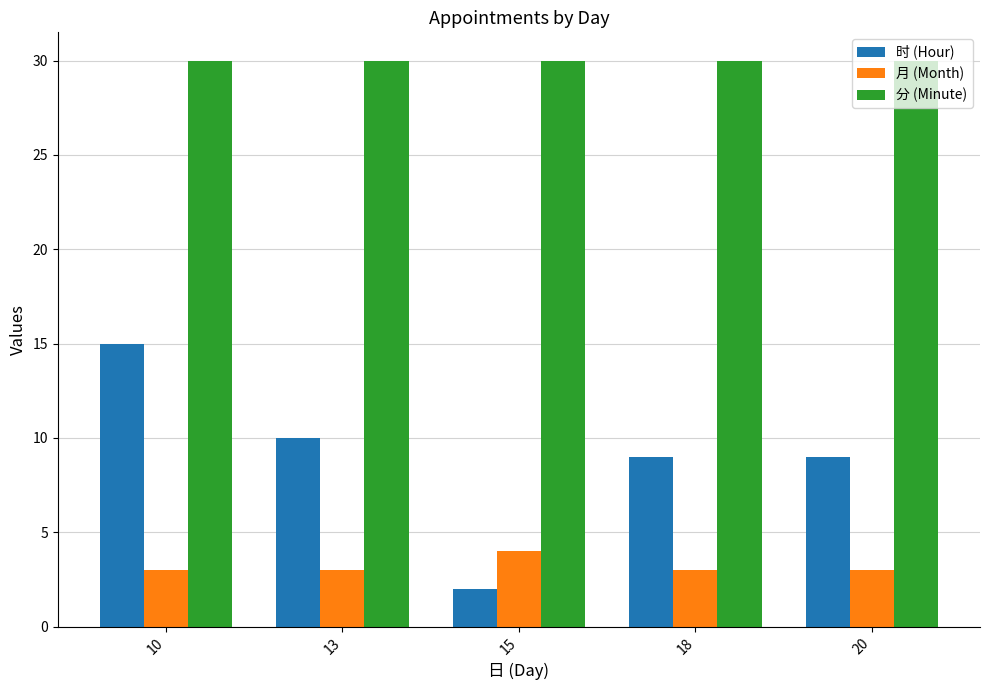

True or false: 时 (Hour) has a value of 1 at 15.

False